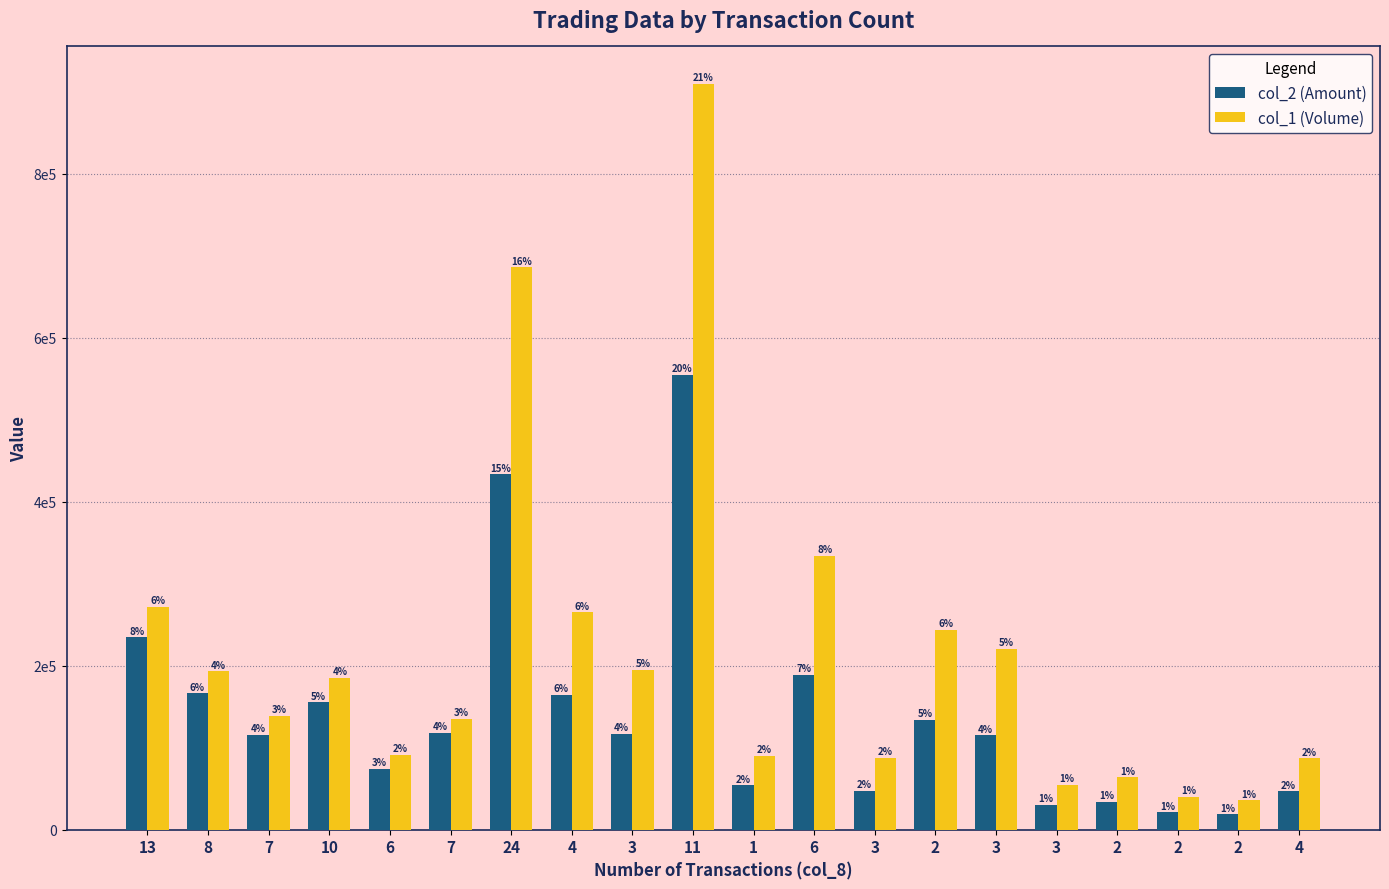

At which label does col_1 (Volume) reach its peak?

11